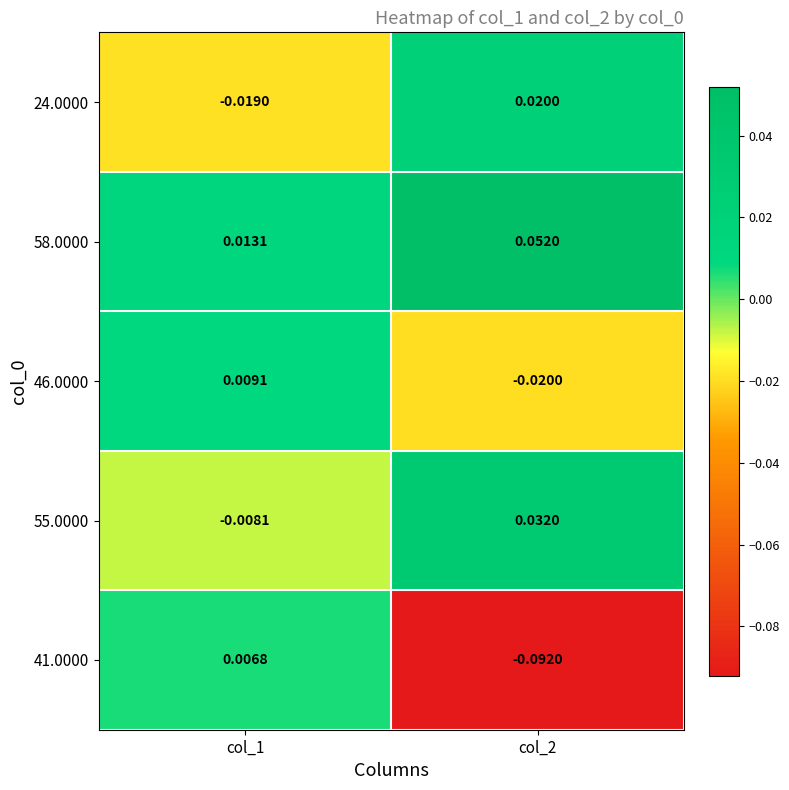

Is the value of 58.0000 at col_1 greater than the value of 46.0000 at col_1?

Yes